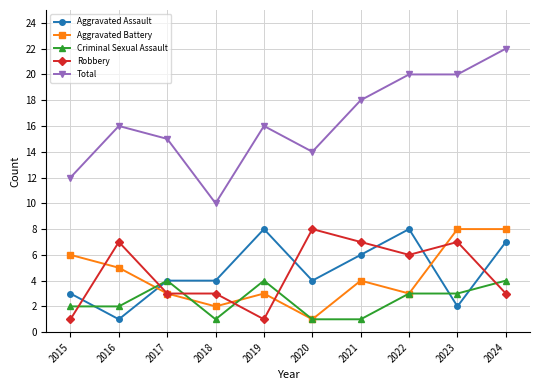

Where is the first local maximum for Total?

2016